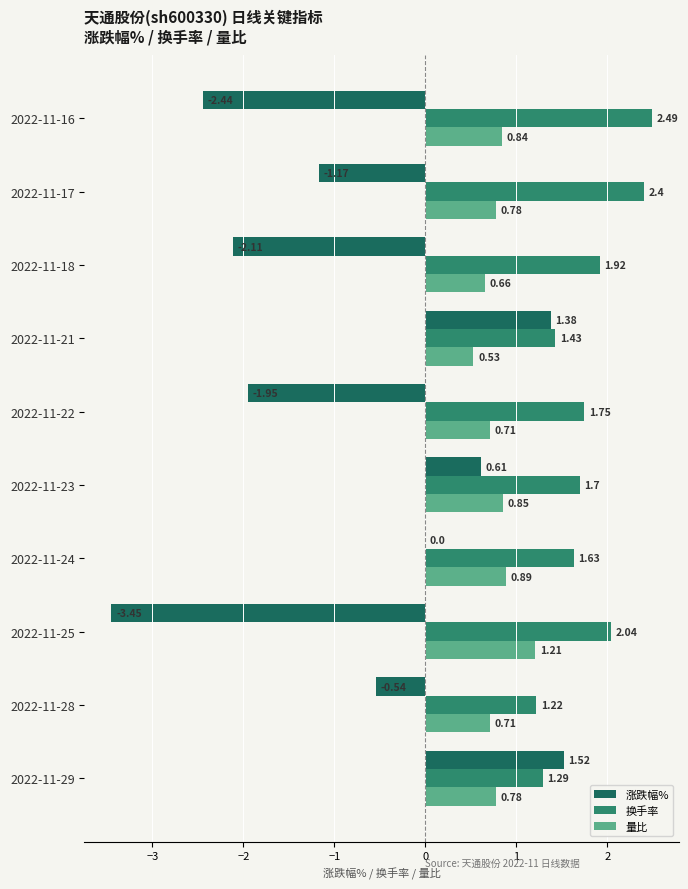

How many data points does each series have?

10